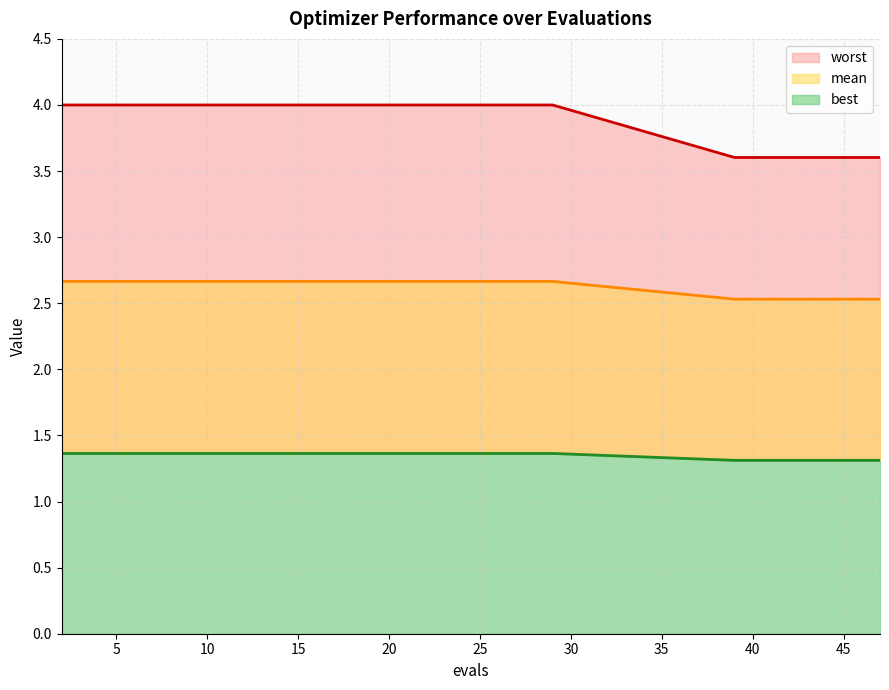

What is the average value of the best_line series?

1.4